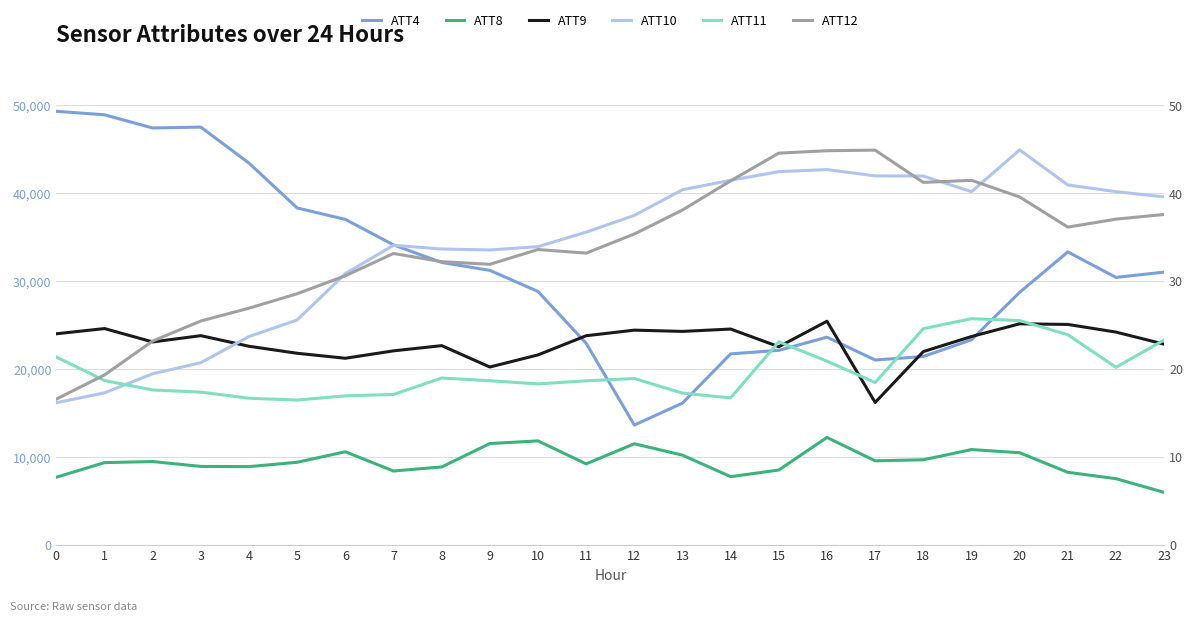

What is the difference between the highest and lowest values at 13?

16089.8